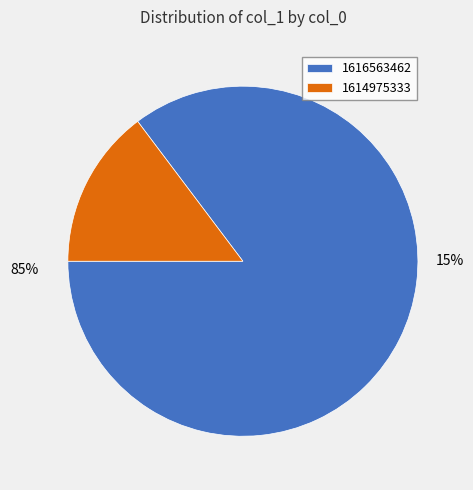

Which has a higher value, 1614975333 or 1616563462?

1616563462